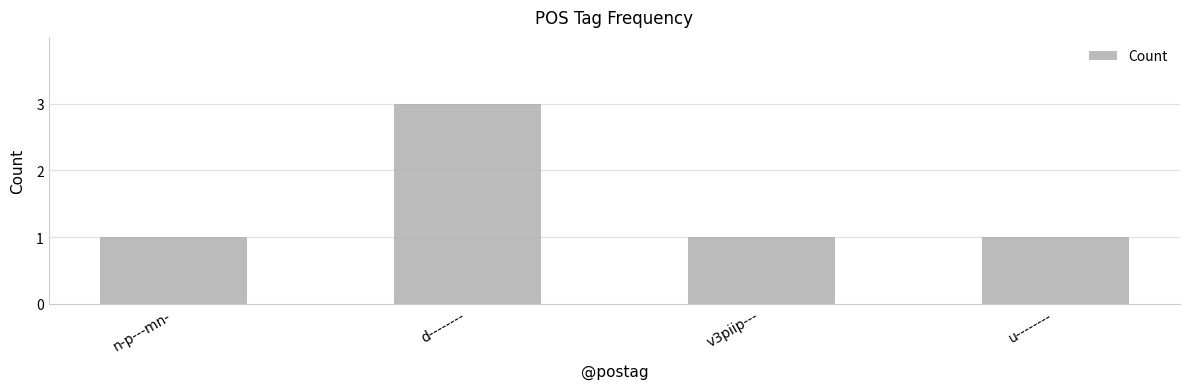

What is the label of the 4th bar from the right?

n-p---mn-